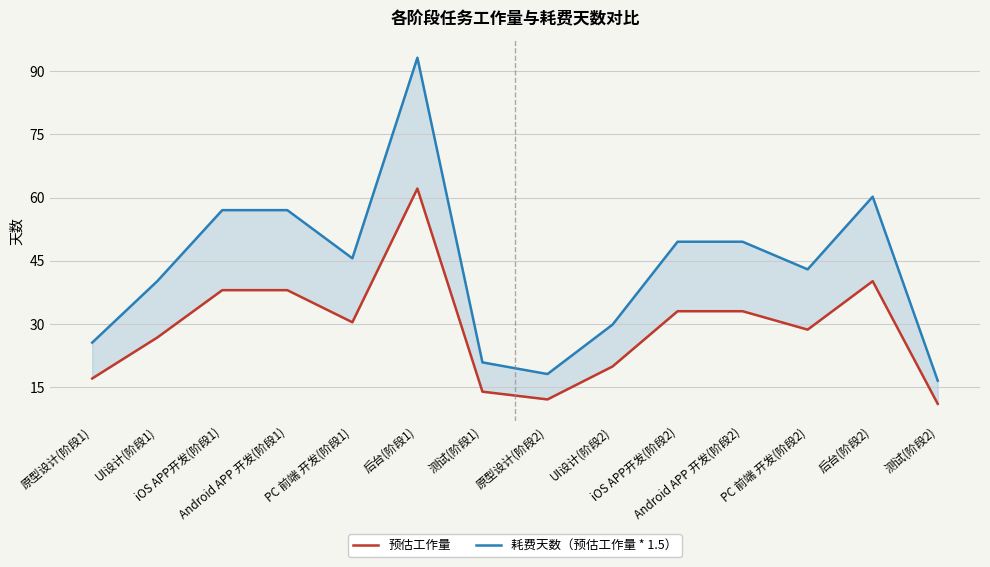

What is the sum of all 耗费天数（预估工作量 * 1.5） values?

605.8